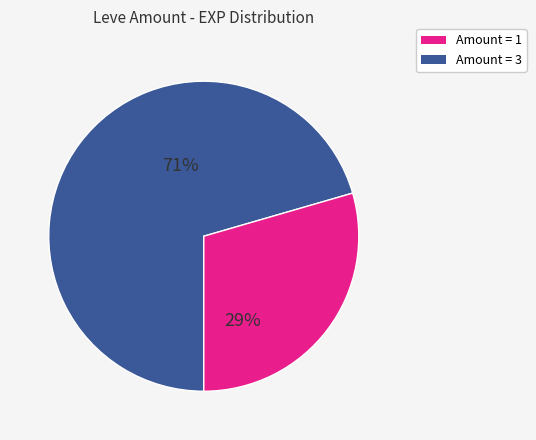

How many segments does this pie chart have?

2